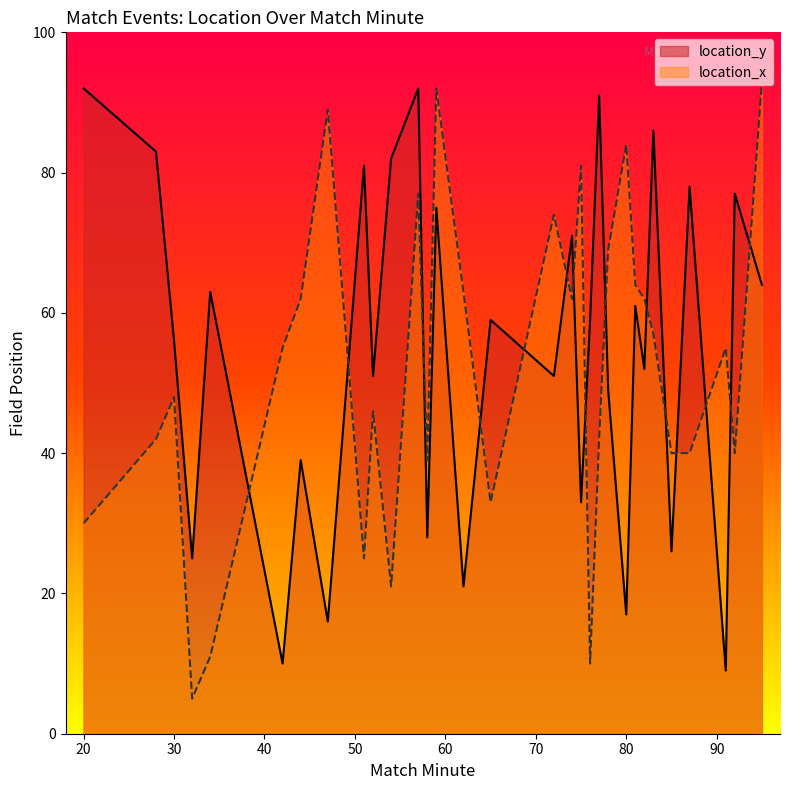

Does the chart display data point markers on the line(s)?

No